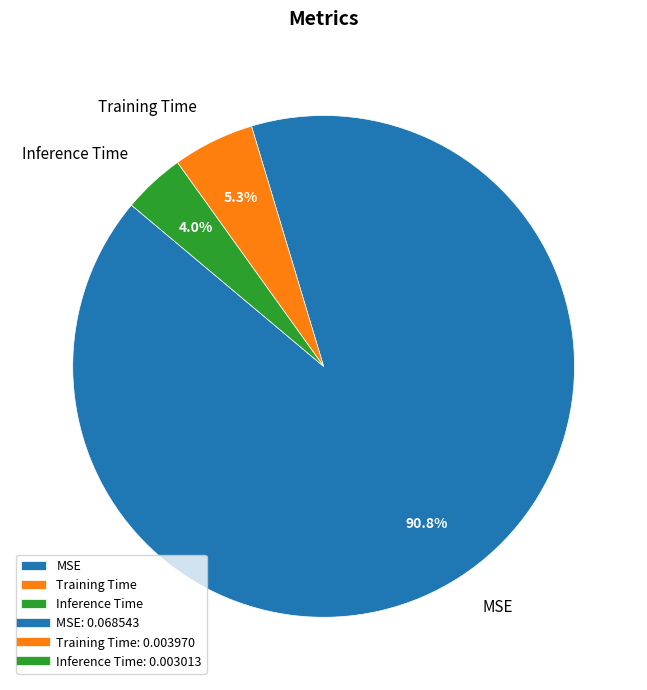

Which category has the smallest portion of the pie?

Inference Time